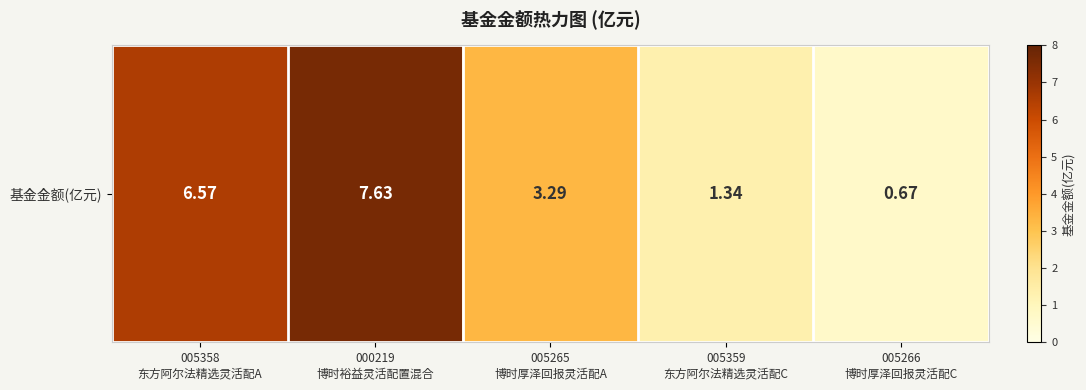

List the labels in order of value, largest first.

000219
博时裕益灵活配置混合, 005358
东方阿尔法精选灵活配A, 005265
博时厚泽回报灵活配A, 005359
东方阿尔法精选灵活配C, 005266
博时厚泽回报灵活配C